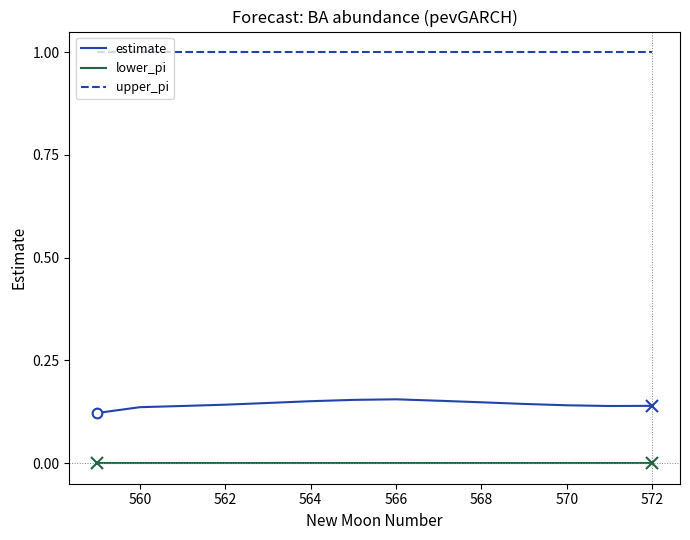

What is the maximum value for upper_pi?

1.0